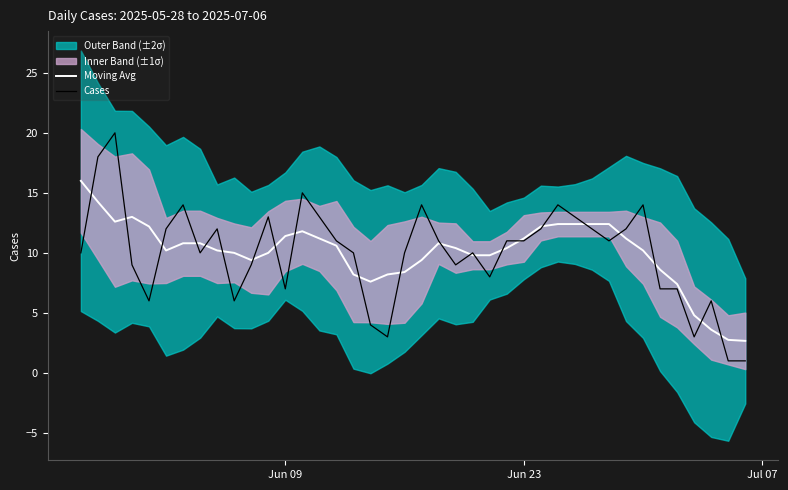

What is the minimum value for Moving Avg?

2.7